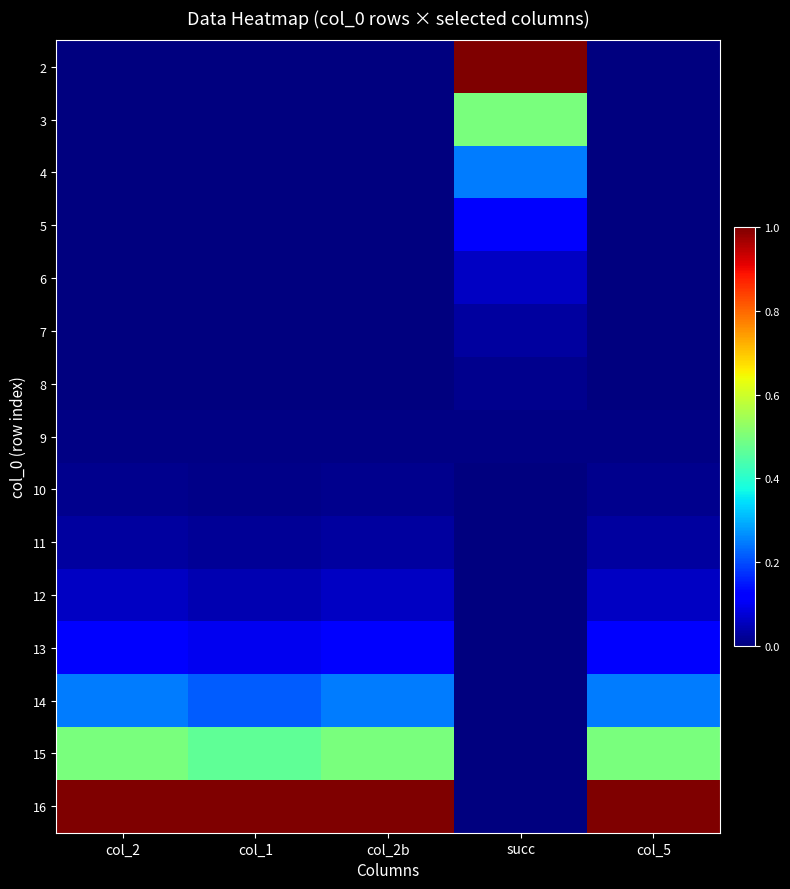

What is the maximum value shown in the chart?

1.0